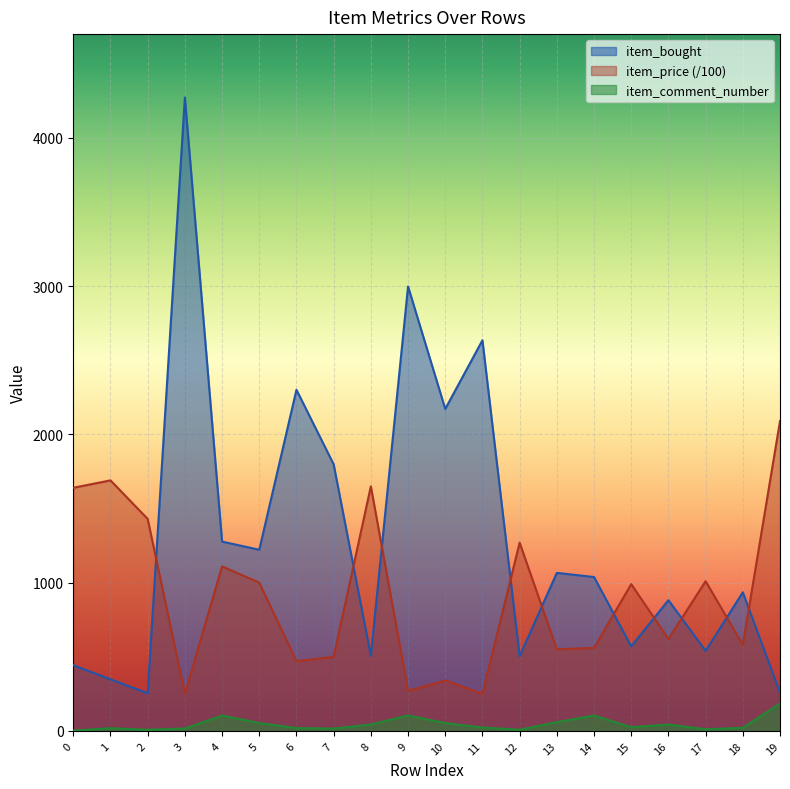

Reading left to right, transcribe all the data shown in this chart.

item_bought: 0=443	1=348	2=254	3=4273	4=1277	5=1222	6=2301	7=1798	8=506	9=2998	10=2172	11=2635	12=504	13=1066	14=1038	15=570	16=882	17=540	18=935	19=258
item_price: 0=1640	1=1690	2=1430	3=250	4=1110	5=1000	6=470	7=500	8=1650	9=270	10=340	11=250	12=1270	13=550	14=560	15=990	16=620	17=1010	18=580	19=2090
item_comment_number: 0=2	1=18	2=8	3=16	4=104	5=53	6=19	7=16	8=43	9=104	10=53	11=23	12=8	13=59	14=104	15=25	16=43	17=11	18=21	19=185